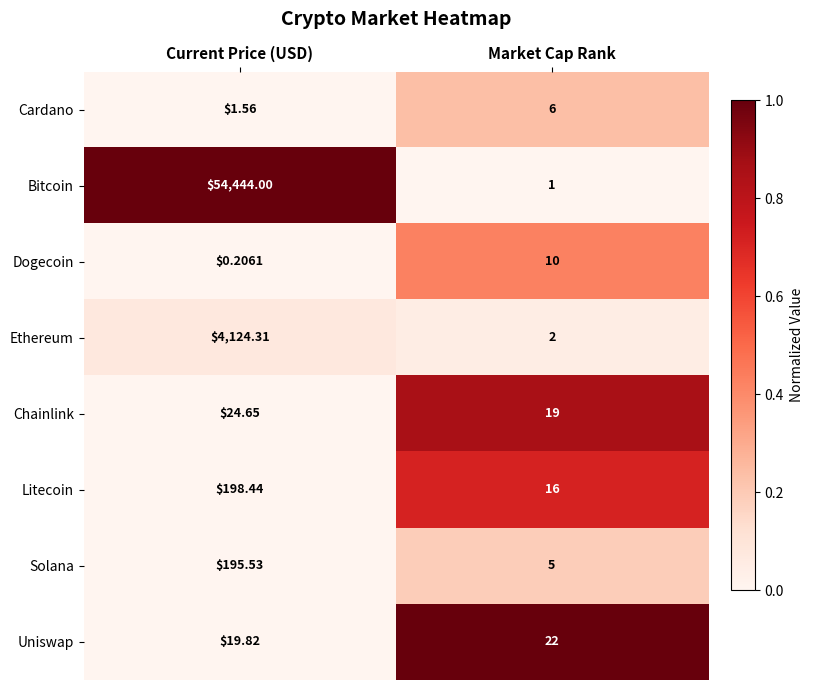

List the series in order of their peak value, lowest first.

Cardano, Dogecoin, Uniswap, Chainlink, Solana, Litecoin, Ethereum, Bitcoin